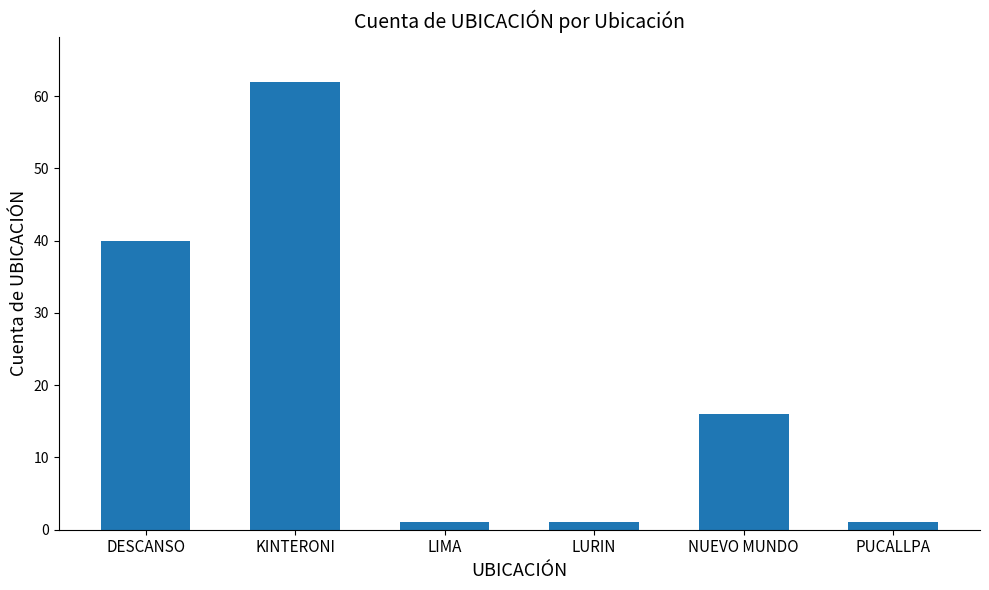

At which category does the chart reach its peak across all series?

KINTERONI